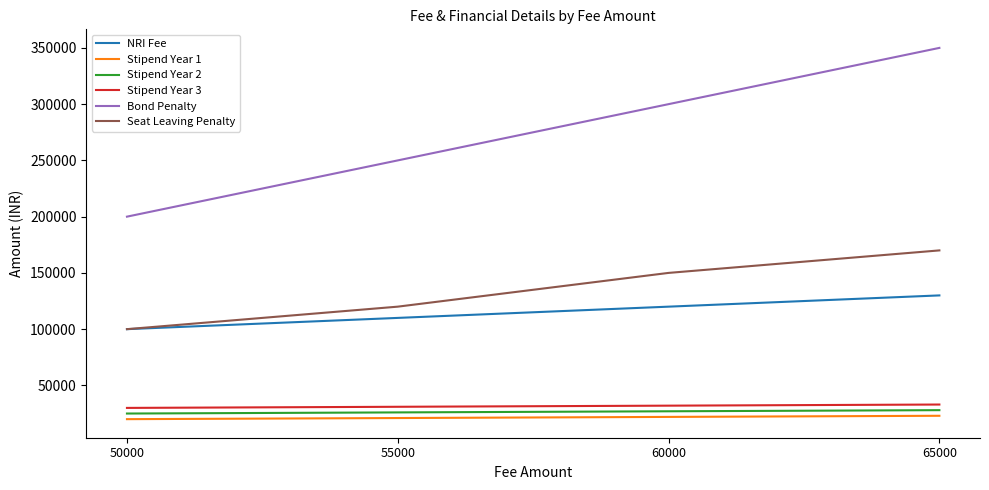

What is the difference between the highest and lowest values at 50000?

180000